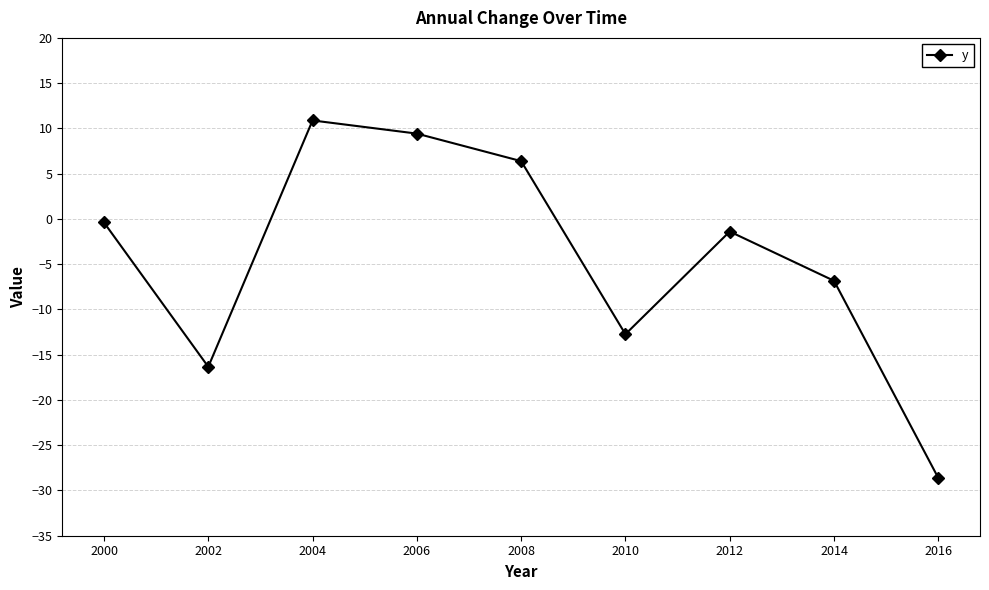

What is the average value?

-4.4